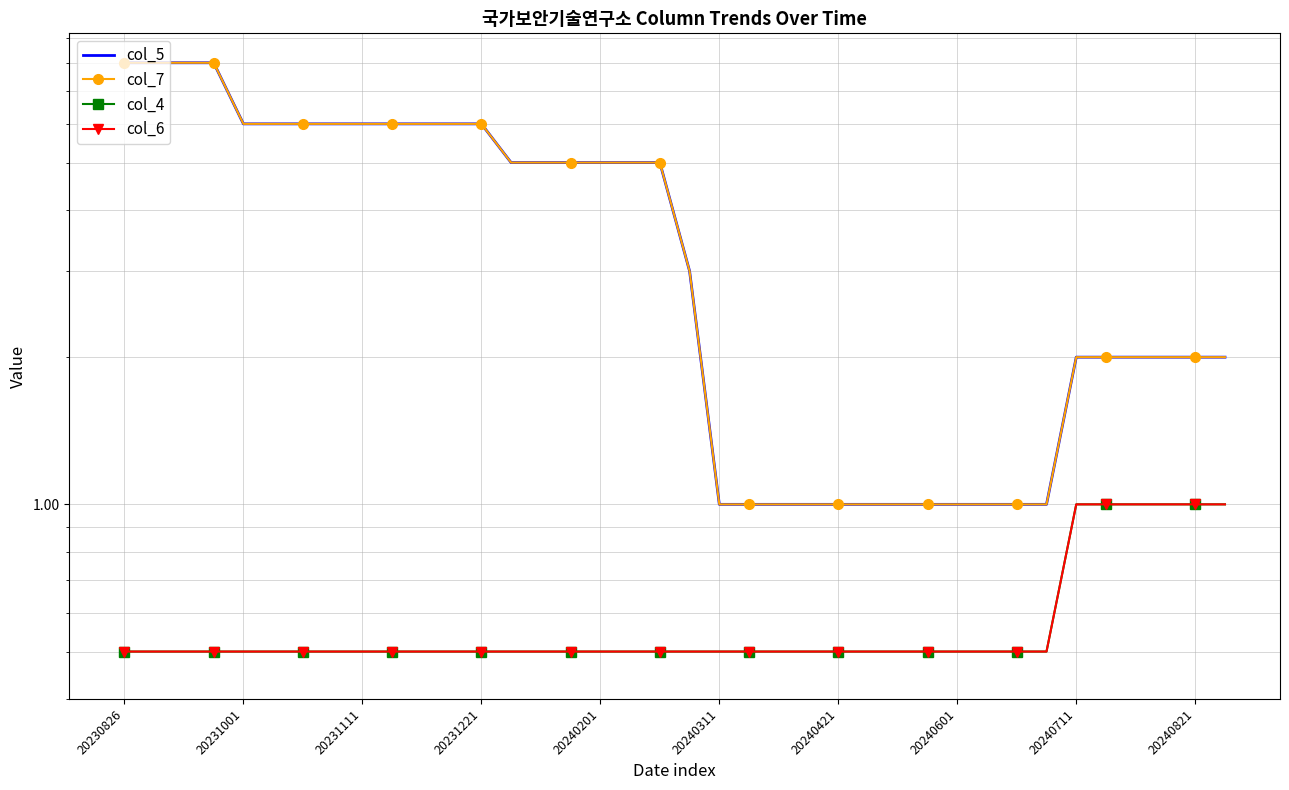

How many lines are shown in the chart?

4